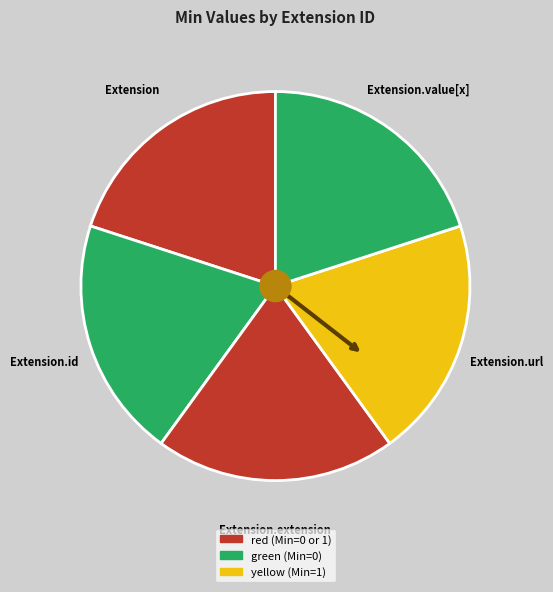

Is there a majority slice in this chart?

No